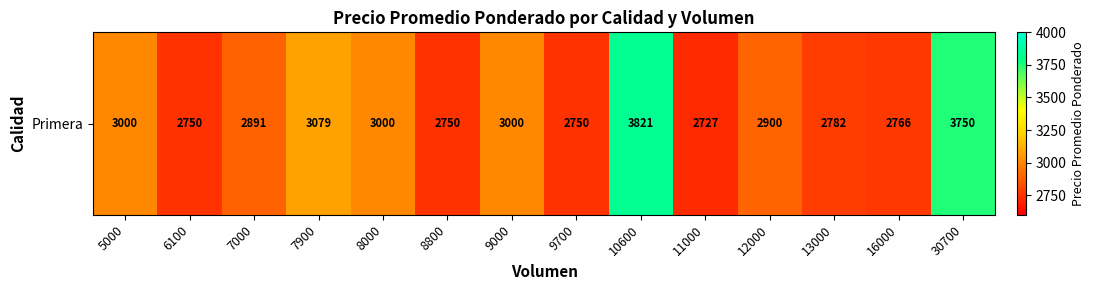

Reading right to left, extract all data points from this chart.

30700=3750	16000=2766	13000=2782	12000=2900	11000=2727	10600=3821	9700=2750	9000=3000	8800=2750	8000=3000	7900=3079	7000=2891	6100=2750	5000=3000